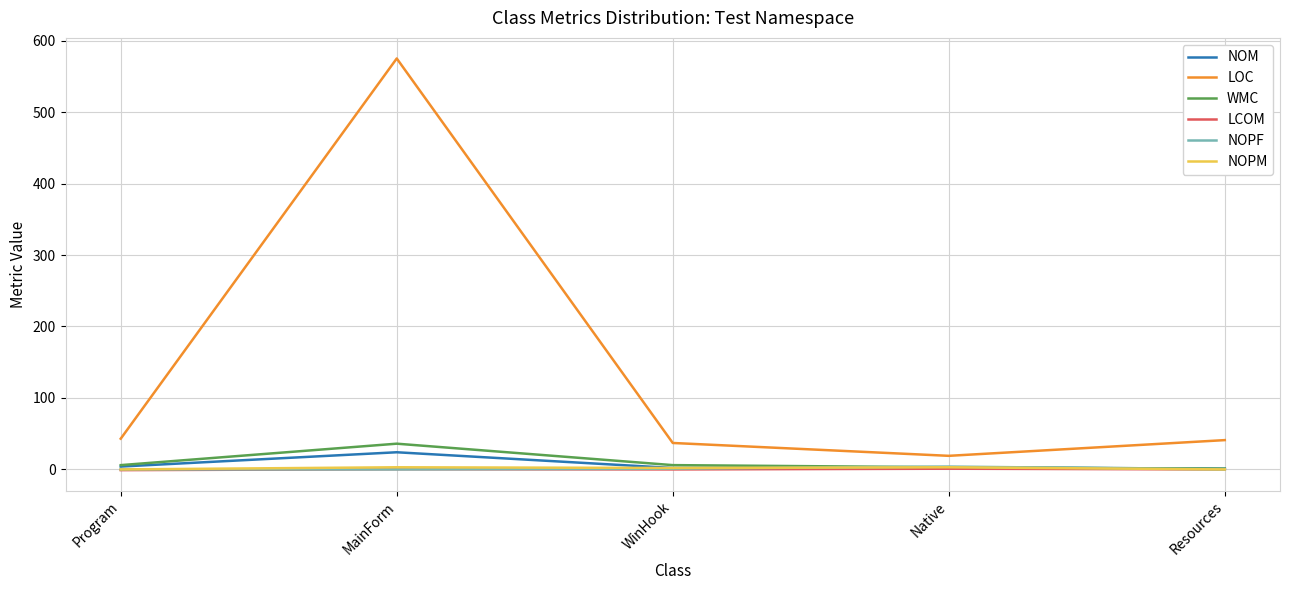

What is the sum of all LCOM values?

0.3